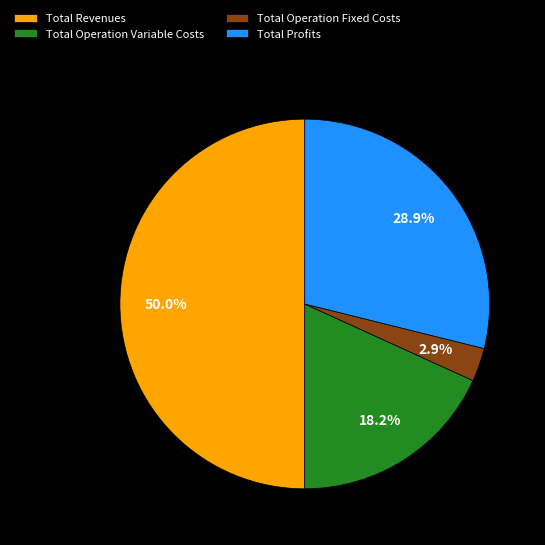

What is the smallest slice in the pie chart?

Total Operation Fixed Costs